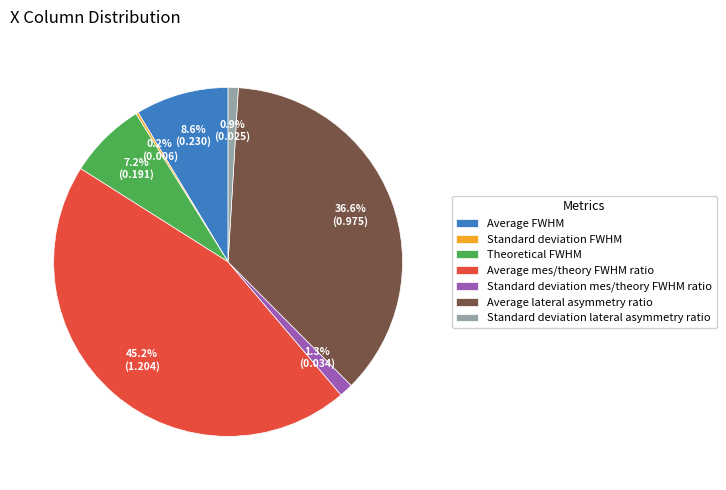

To the nearest percent, what is the difference between the largest and smallest slice percentages?

45%